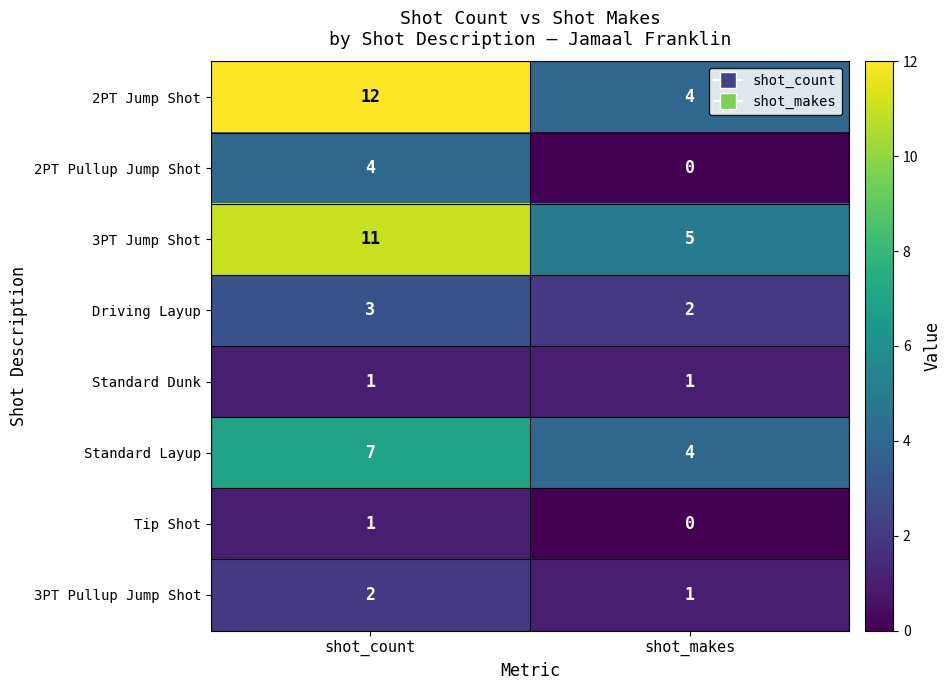

What is the spread (max minus min) of values at shot_makes?

5